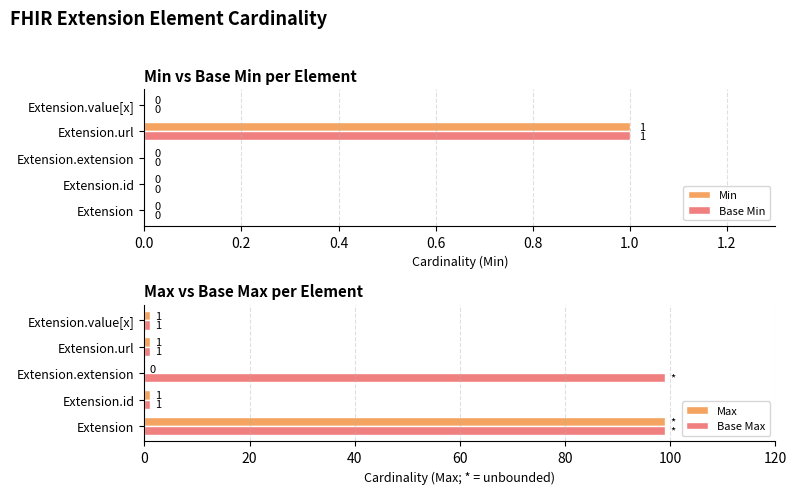

How many Min values are between 0 and 1?

5